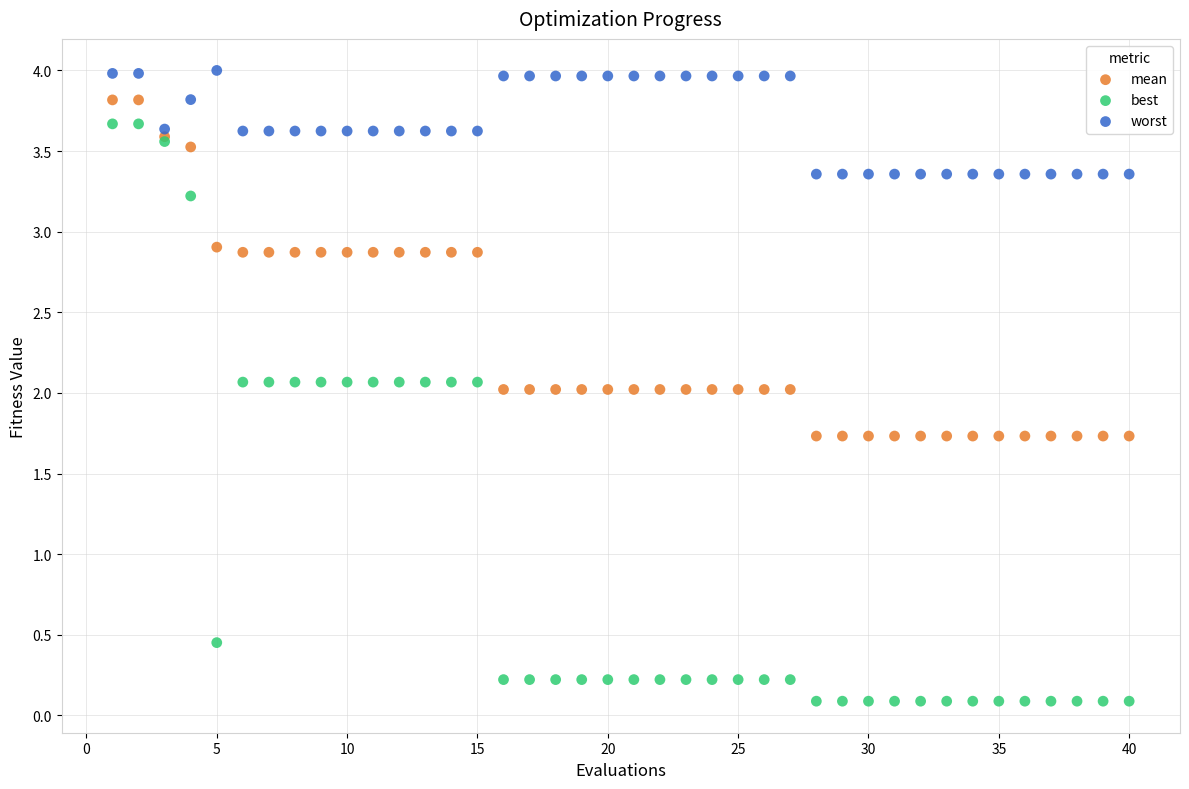

Which series has the largest Y range (max minus min)?

best